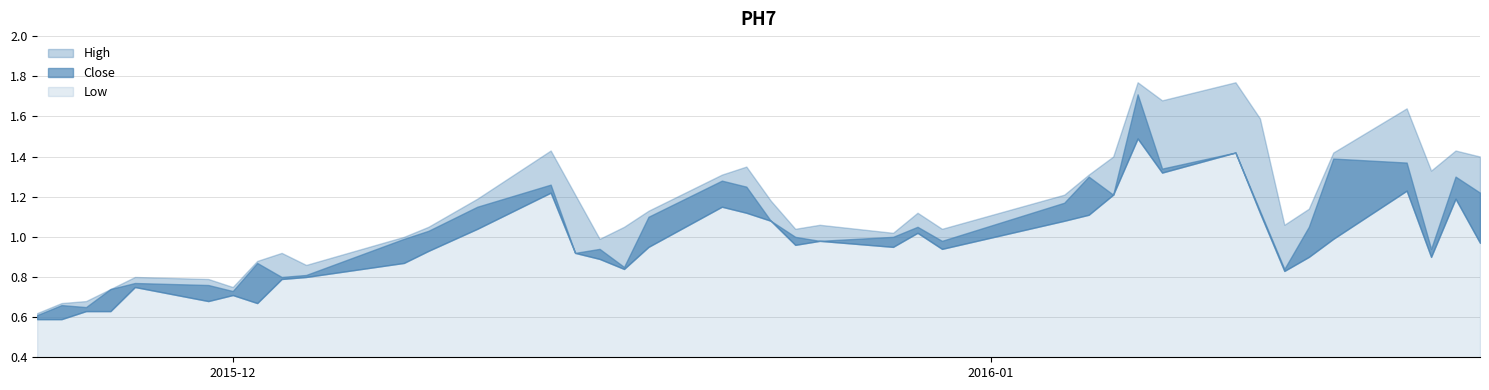

The value of High at 2015-12-28 is 0.5. True or false?

False